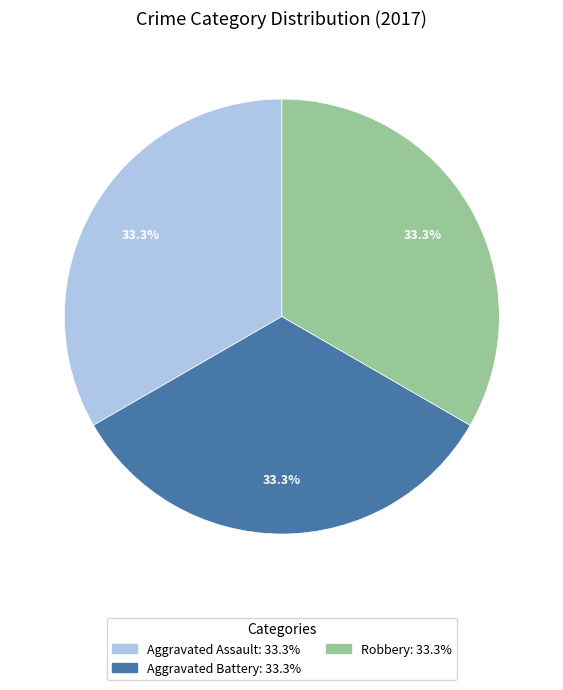

Does any single category account for the majority?

No